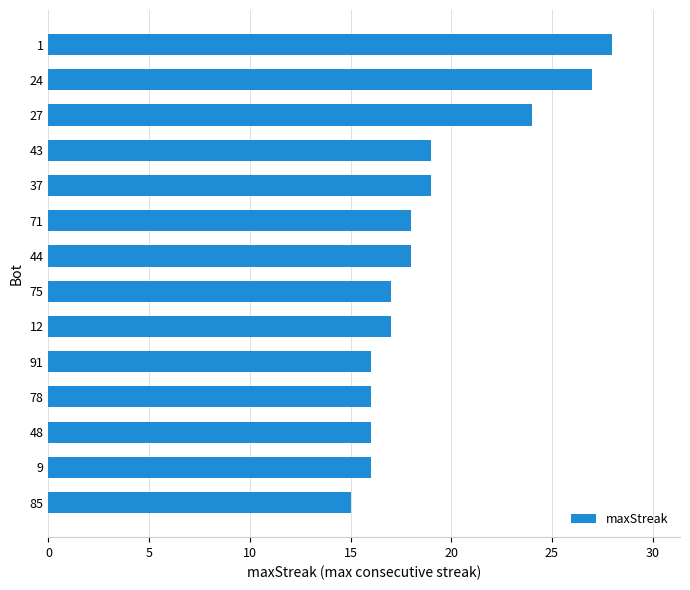

What is the difference between the maximum and minimum values?

13